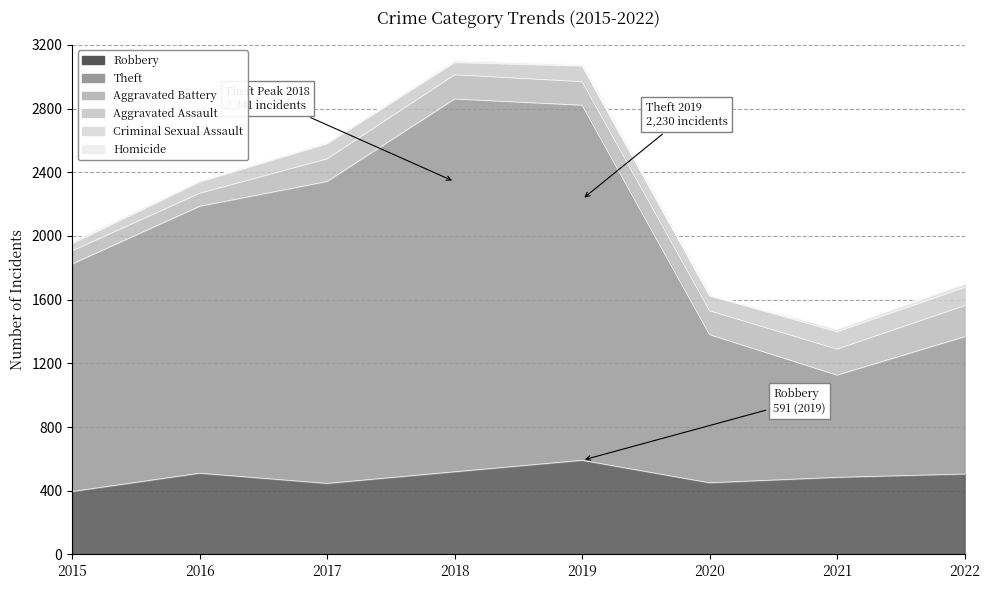

Which series changed the most between 2018 and 2022?

Theft